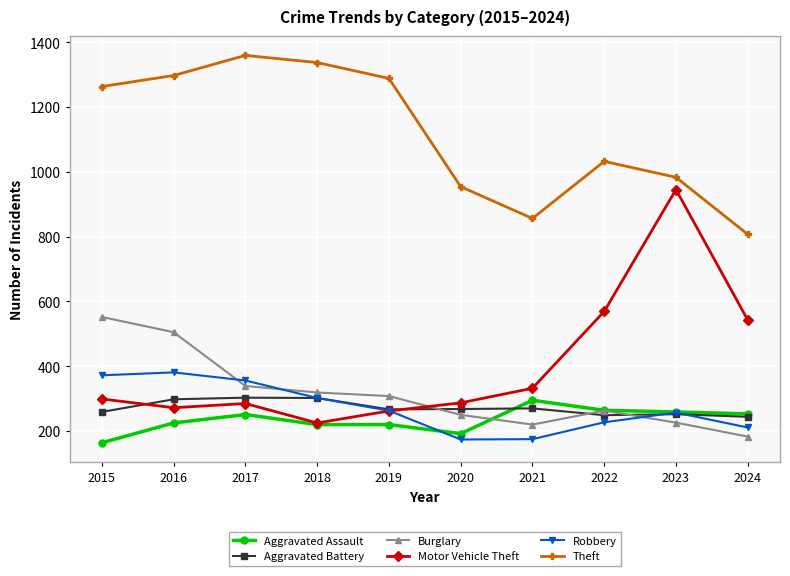

What is the difference between the Motor Vehicle Theft values at 2024 and 2023?

402